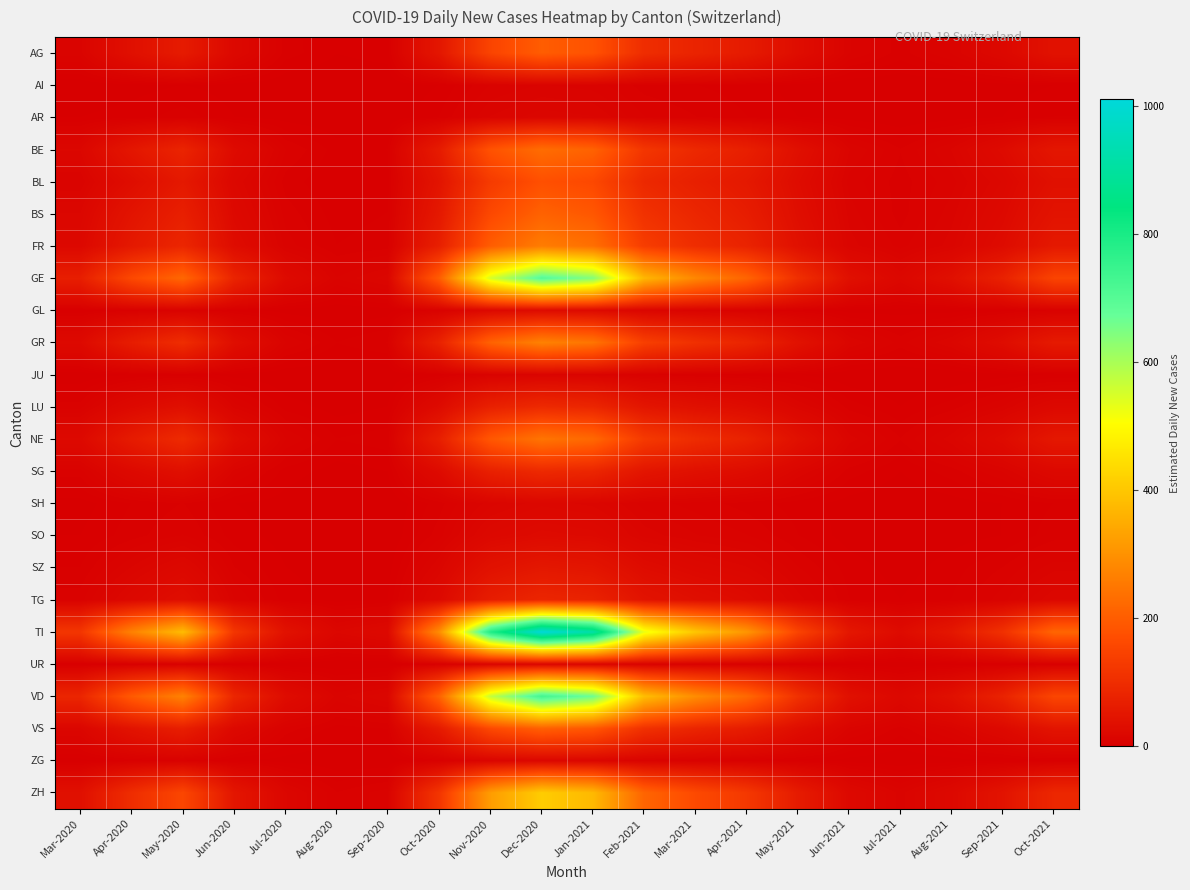

What is the total value across all series at Sep-2021?

543